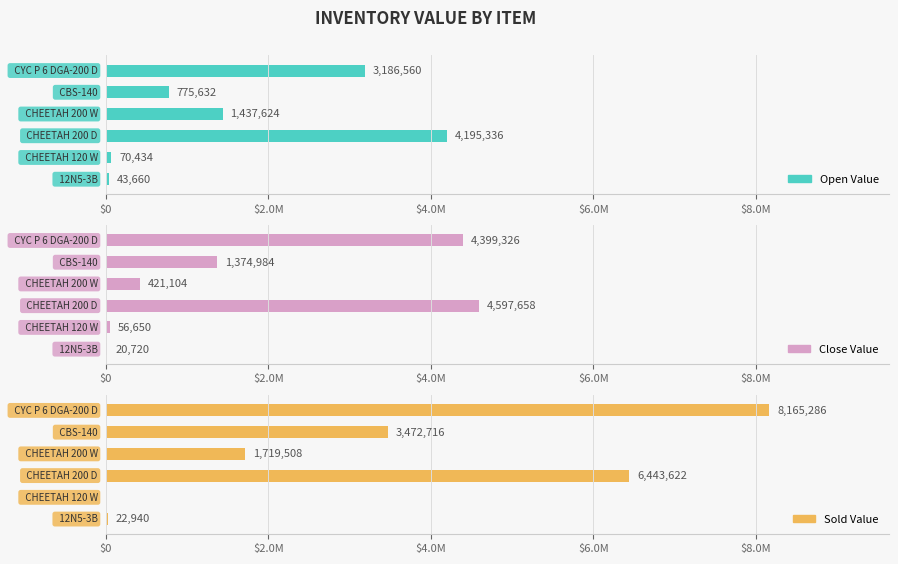

Are the bars grouped side by side (vs. stacked)?

Yes